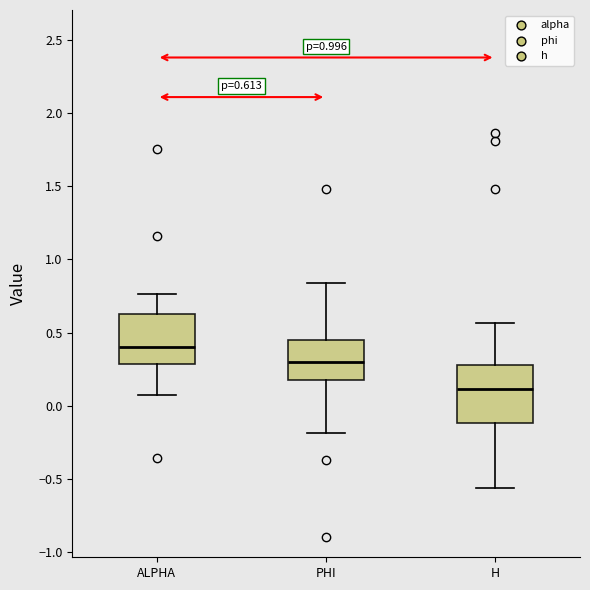

Which box has the highest median line?

ALPHA